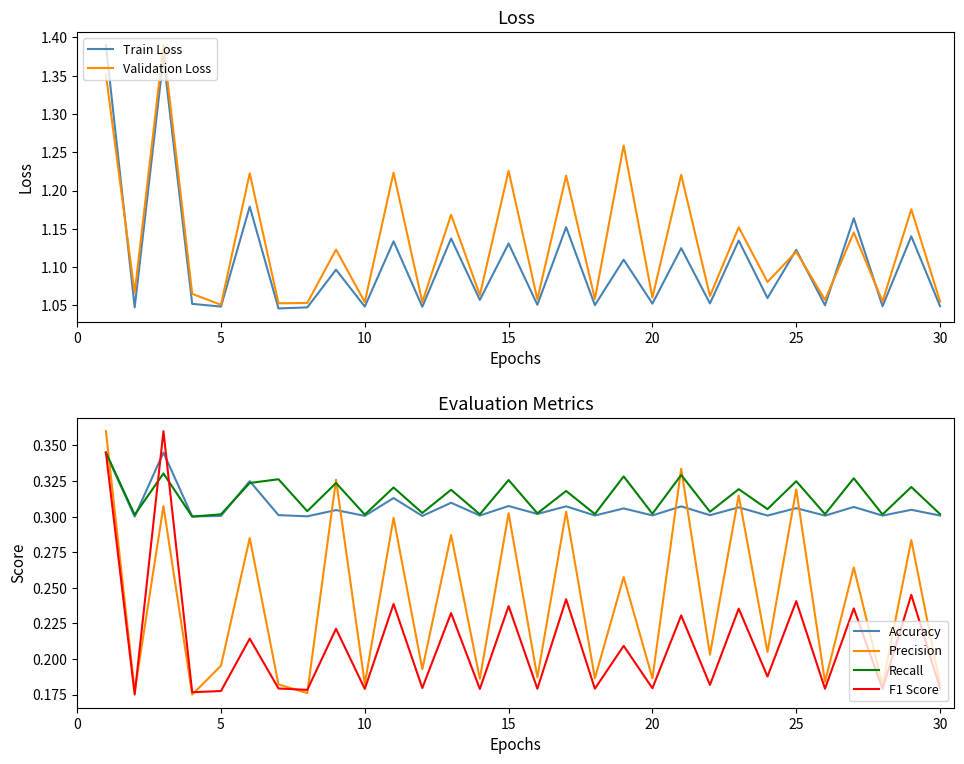

What is the average value of the Accuracy series?

0.3